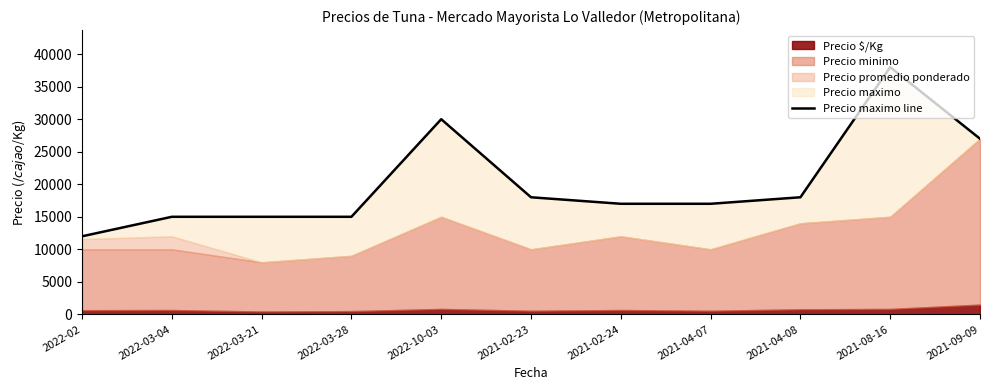

Where does the data first go above 17000?

2022-10-03